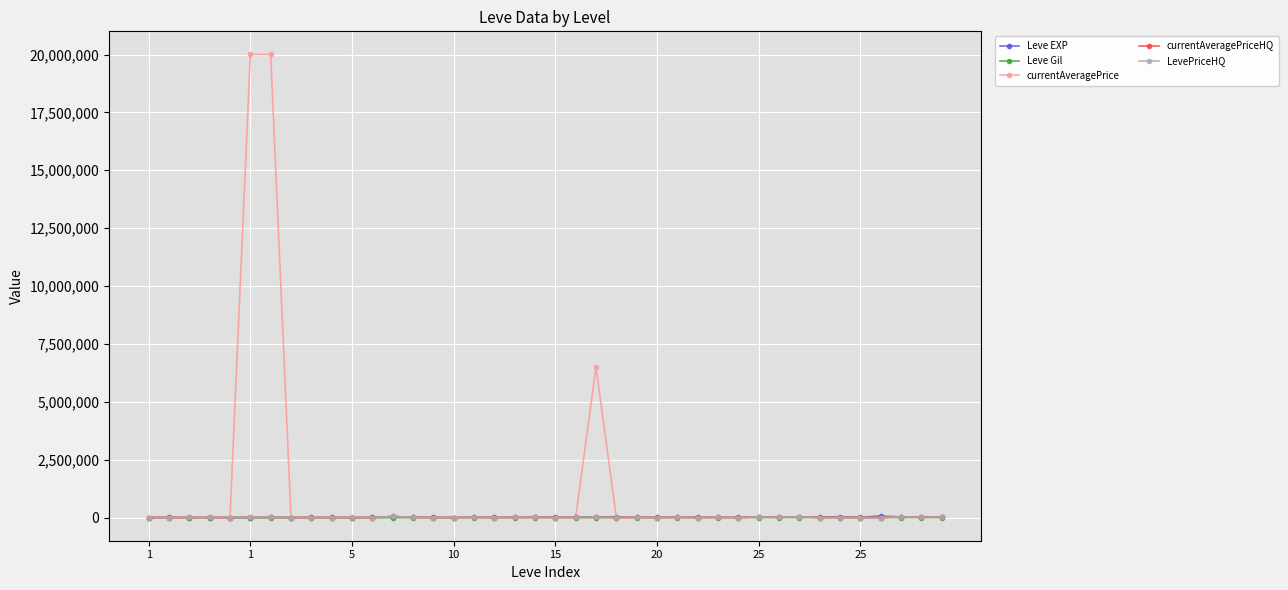

Which series has the largest total across all categories?

currentAveragePrice